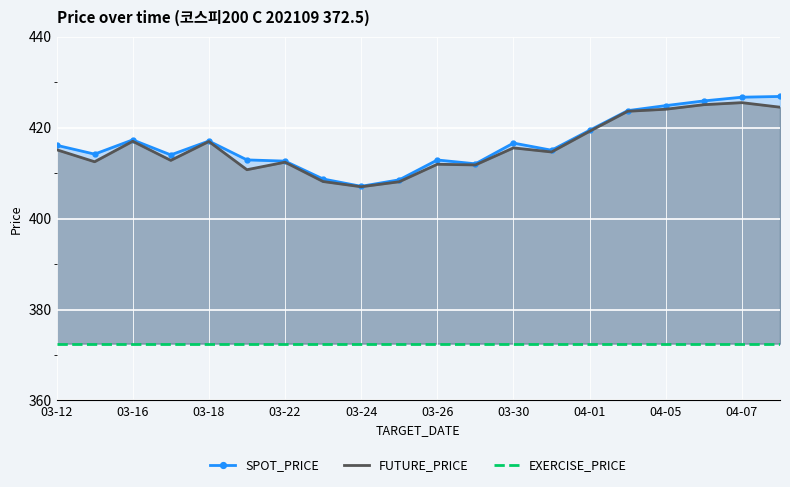

Is it true that FUTURE_PRICE equals 598.8 at 03-24?

False